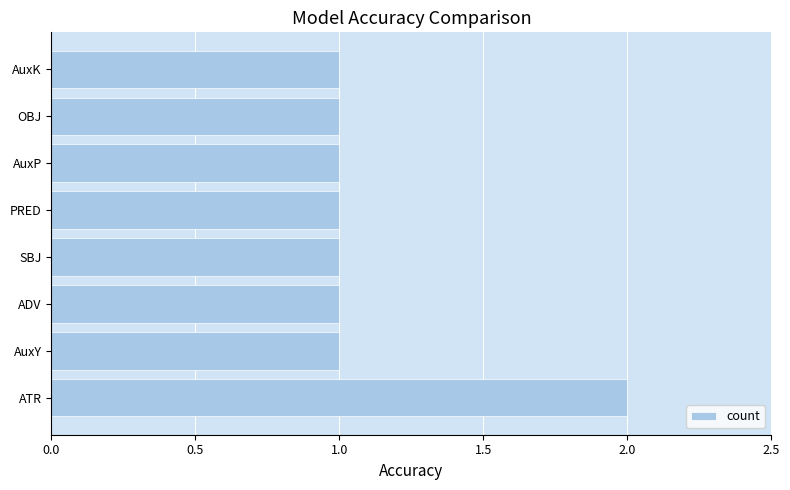

Approximately how many times larger is the value at SBJ compared to AuxP?

1.0